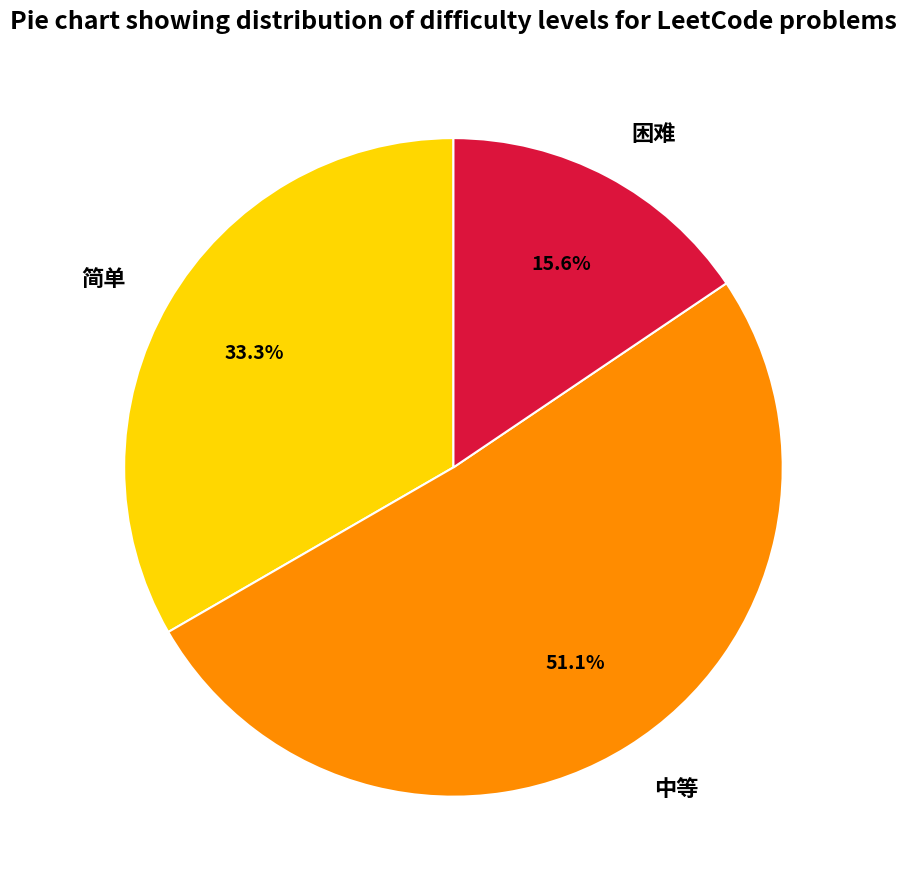

What percentage is the 困难 slice, to the nearest percent?

16%